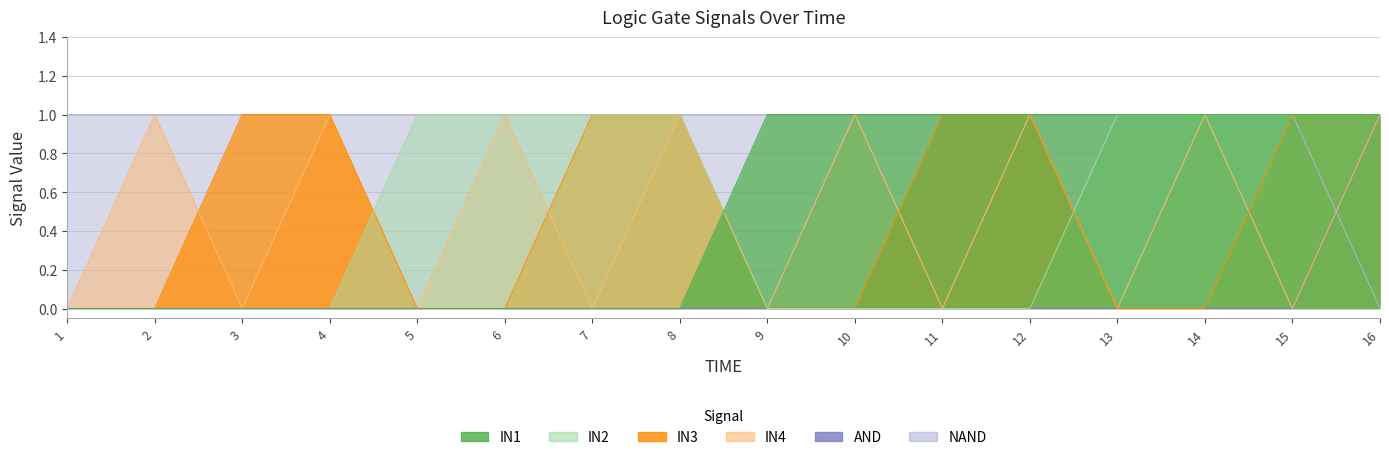

What are all the series names shown in the legend?

IN1, IN2, IN3, IN4, AND, NAND